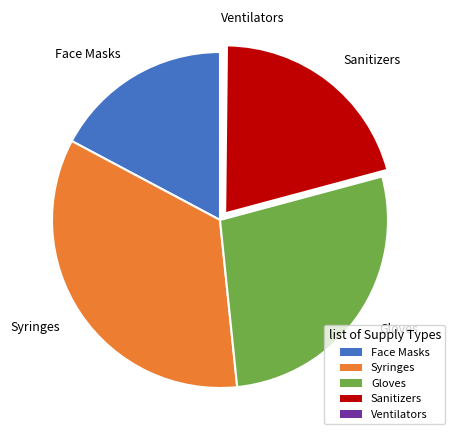

Approximately how many times larger is the value at Face Masks compared to Sanitizers?

0.8